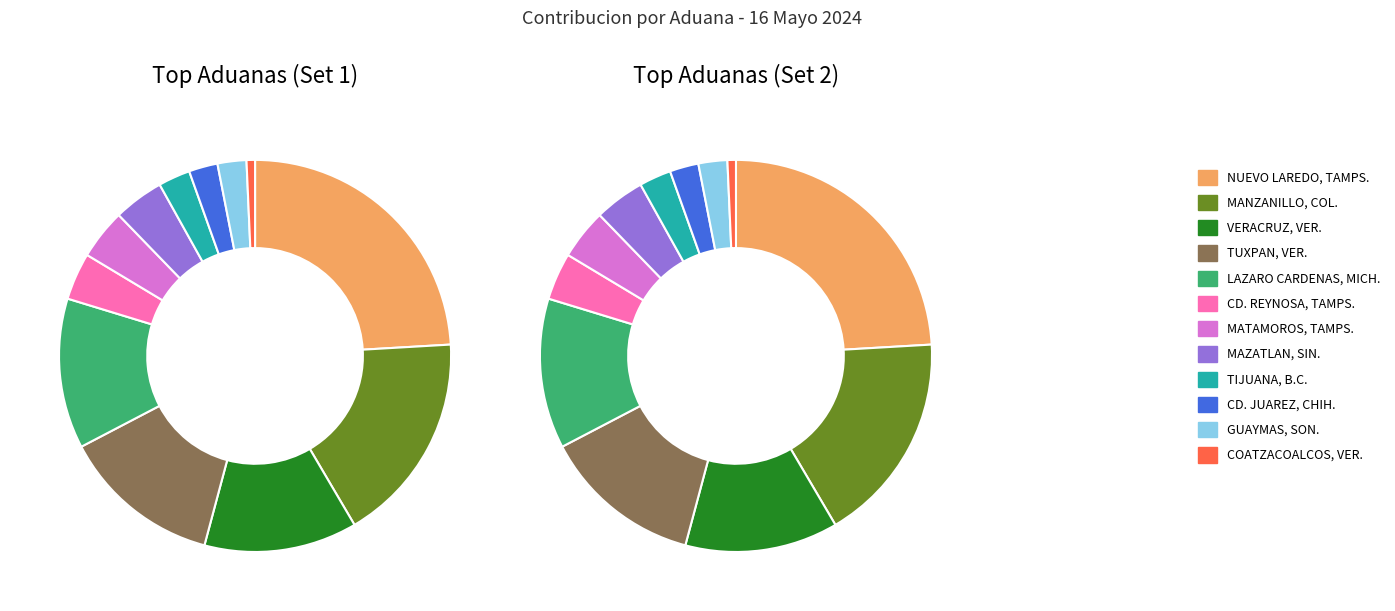

Is there a majority slice in this chart?

No